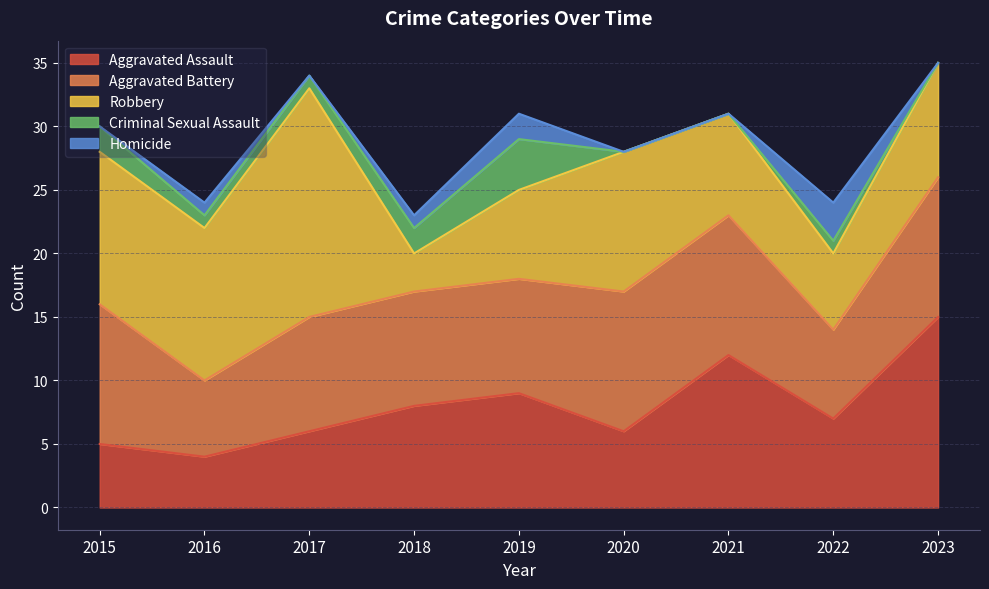

Count the number of data series in this chart.

5